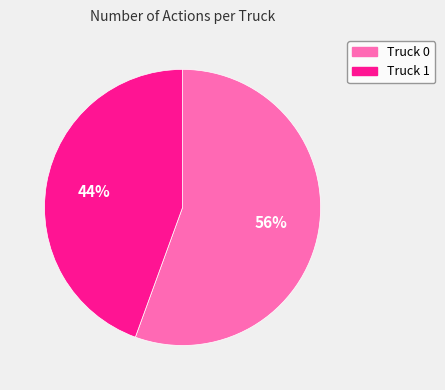

How many slices are in this pie chart?

2